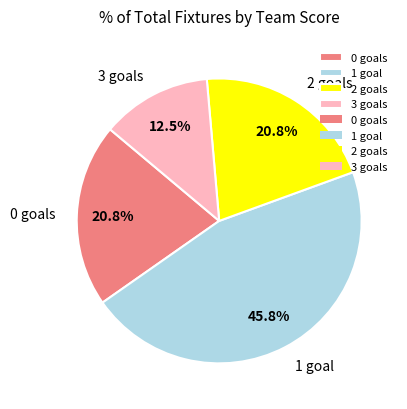

What is the smallest slice in the pie chart?

3 goals